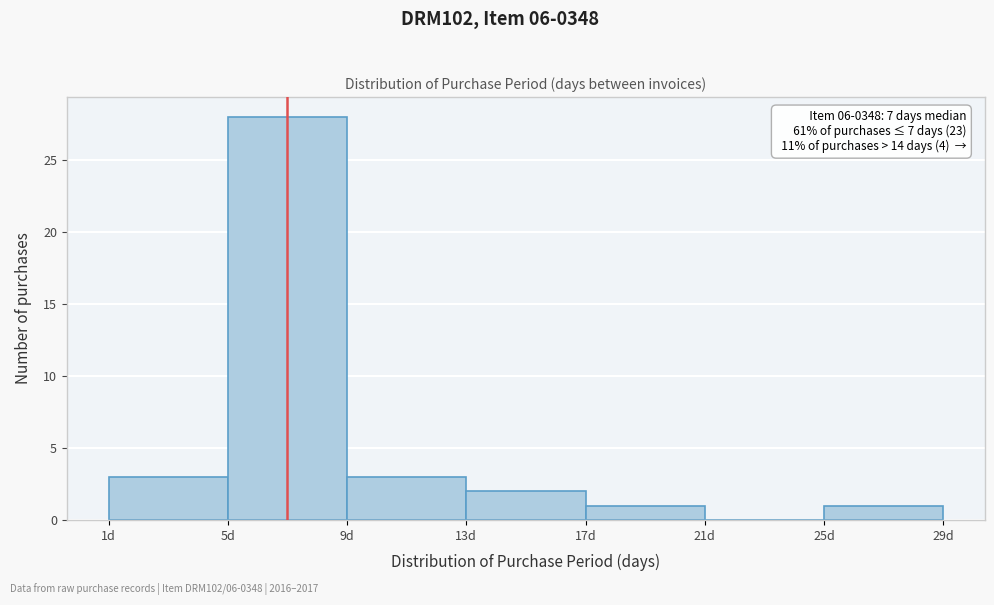

Which range on the x-axis has the tallest bar?

5 to 9